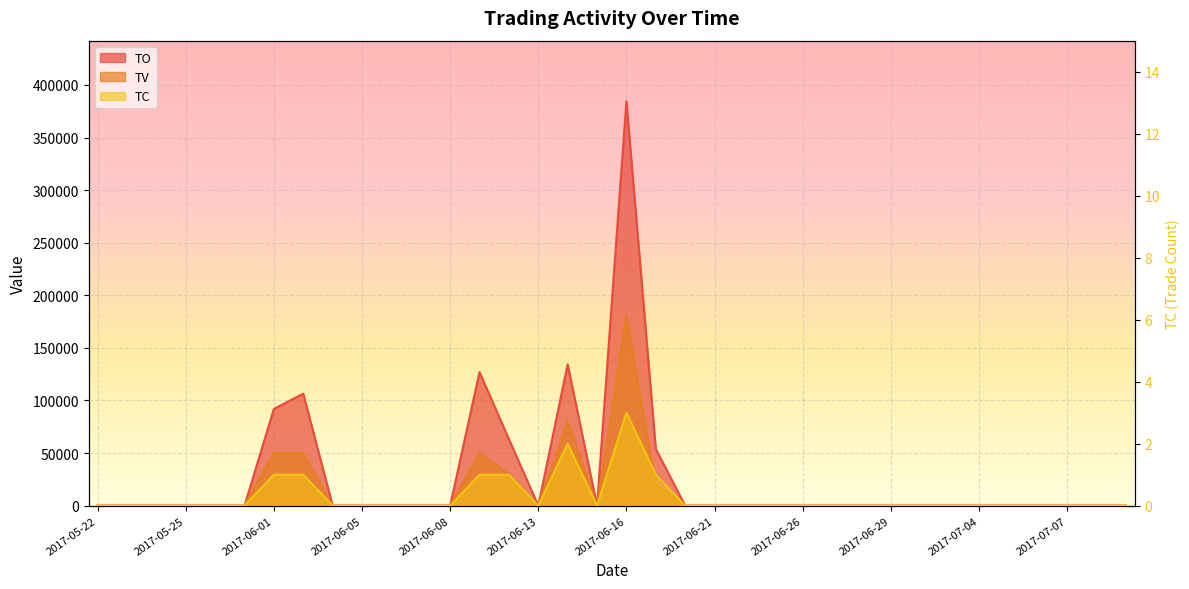

How many lines are shown in the chart?

3